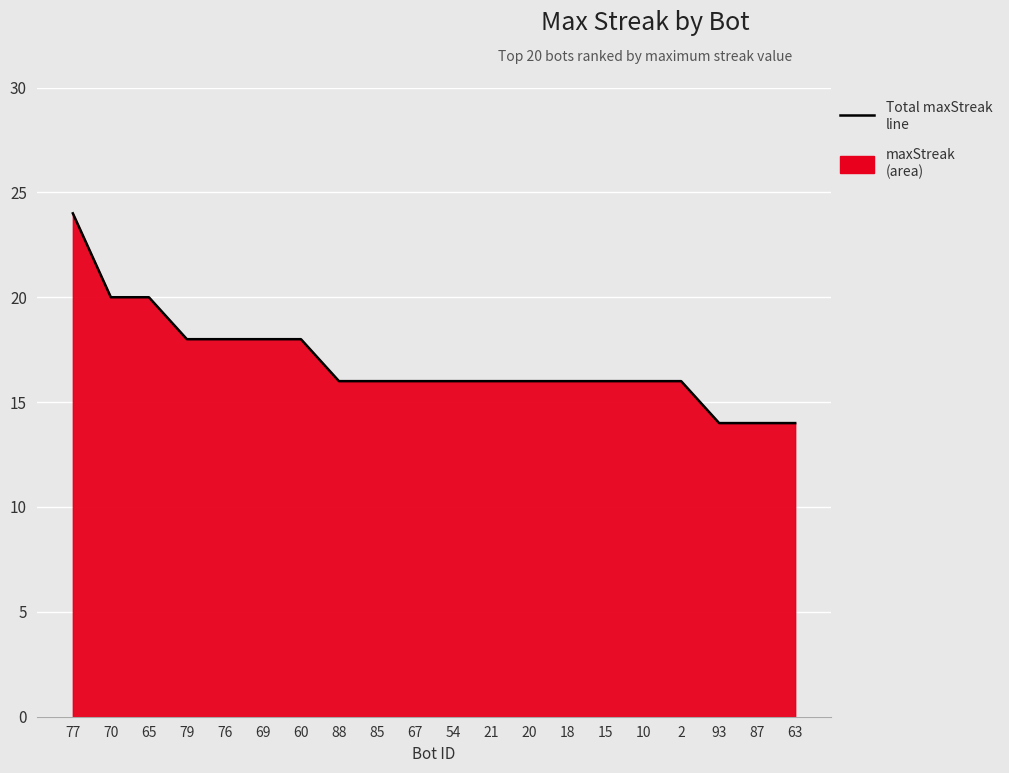

What is the value of the 20th point from the left?

14